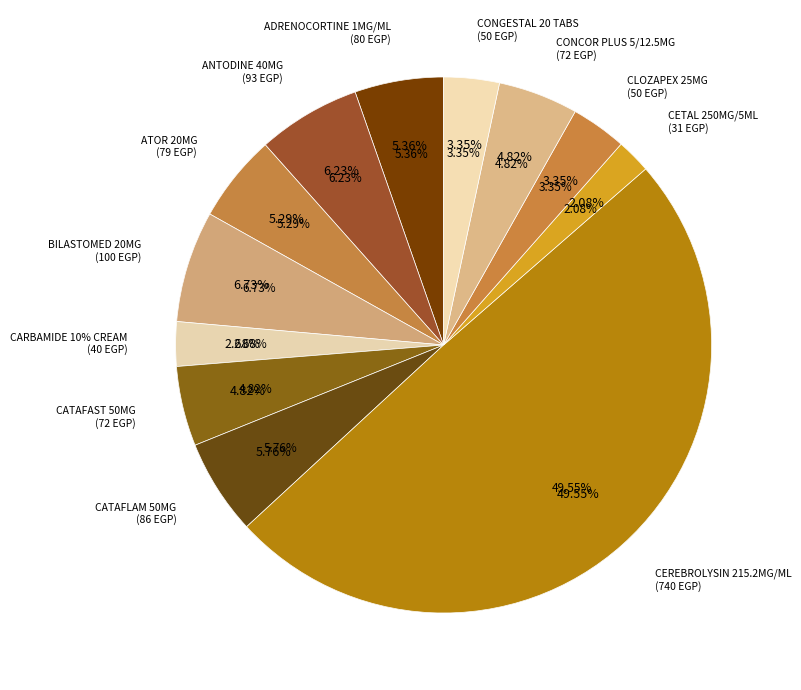

To the nearest percent, what percentage of the pie is CETAL 250MG/5ML?

2%